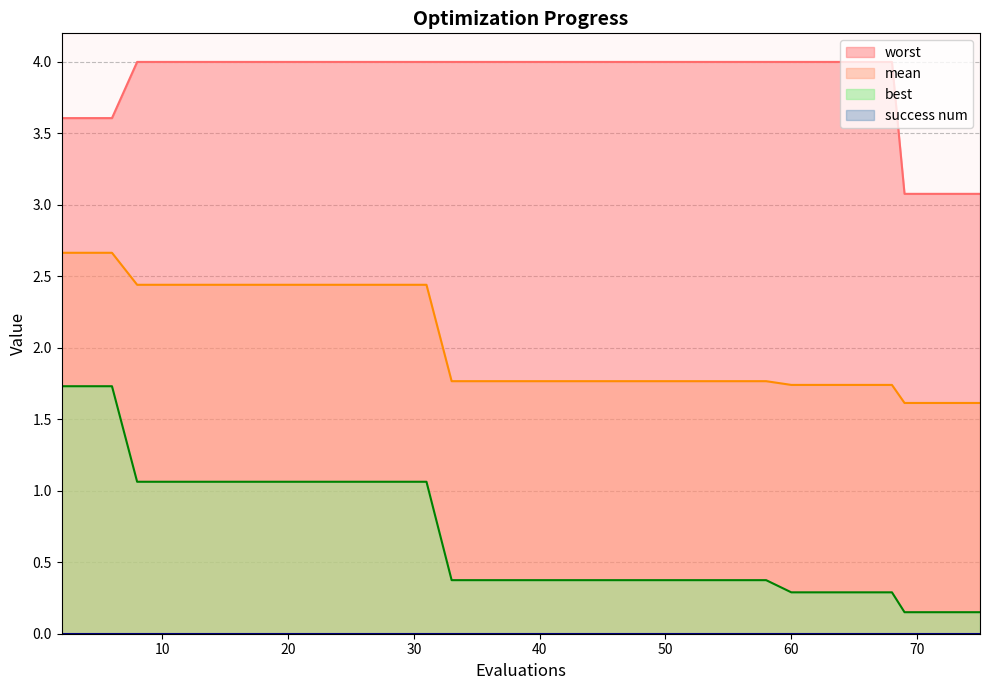

Is the value of mean at 40 greater than the value of worst at 71?

No